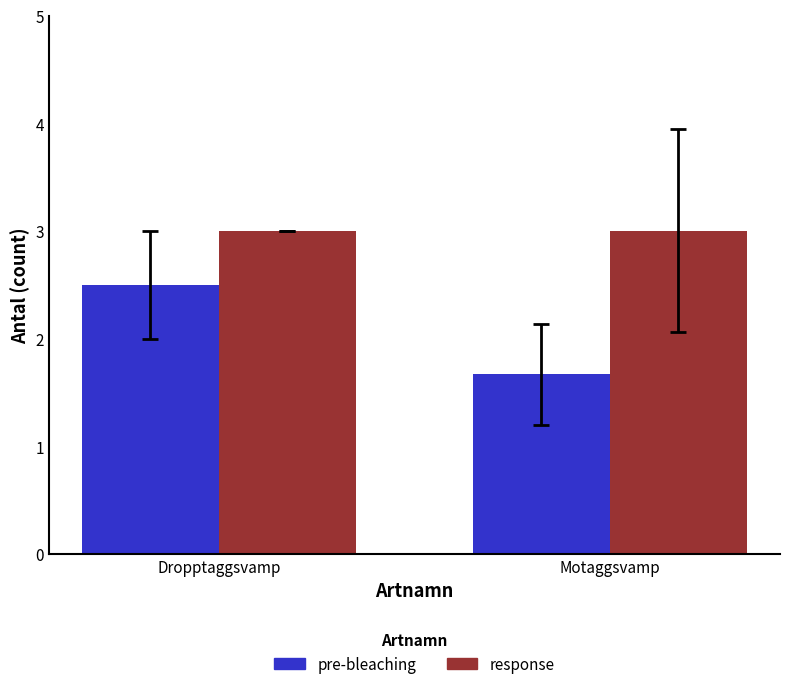

How many data points does each series have?

2